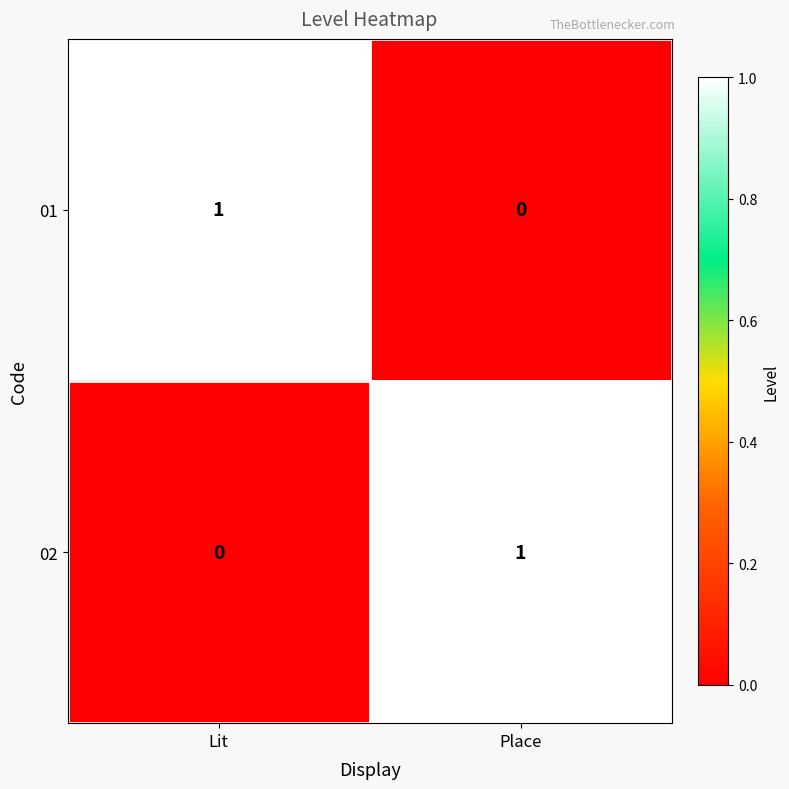

The 02 series shows 0 at Lit. True or false?

True